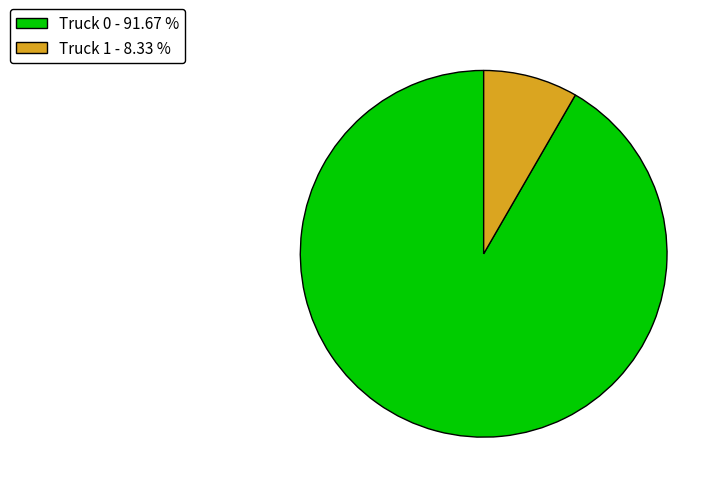

Approximately how many times larger is the value at Truck 0 - 91.67 % compared to Truck 1 - 8.33 %?

11.0